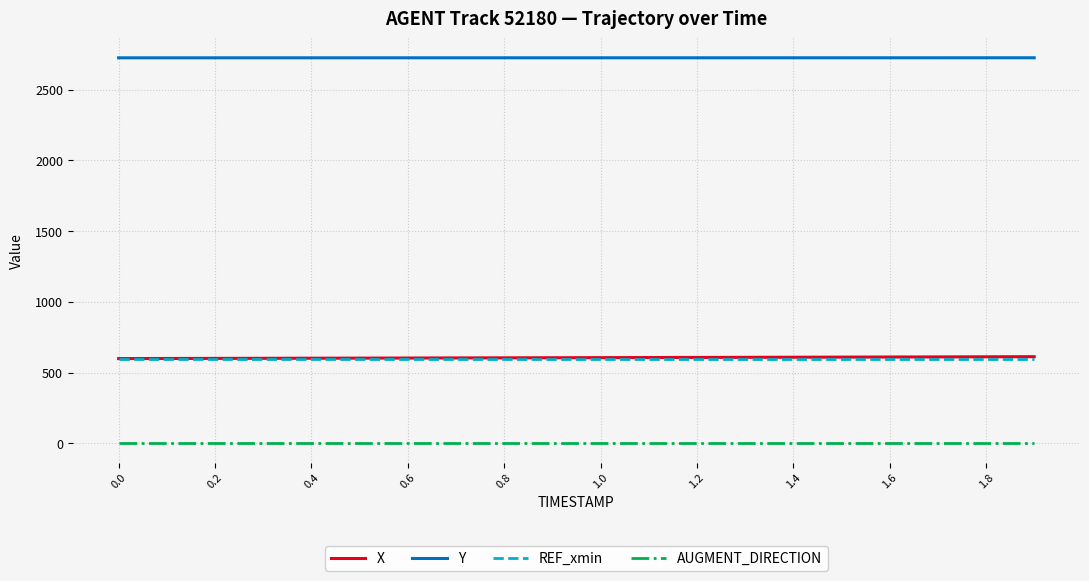

True or false: Y and AUGMENT_DIRECTION cross at least once.

False